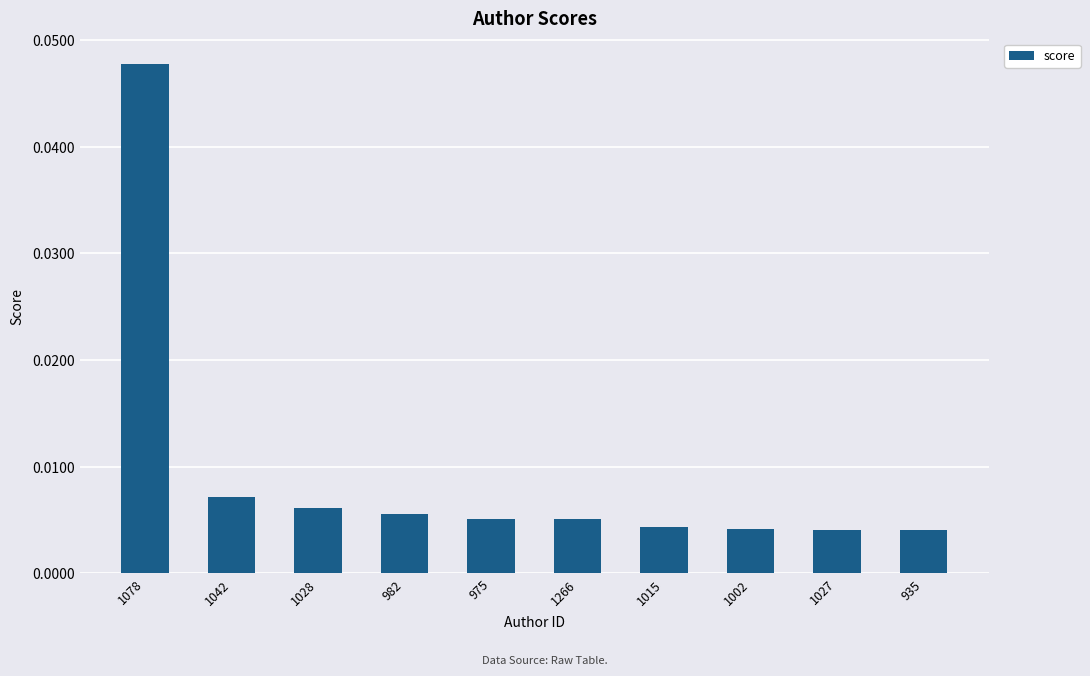

What position from the left is 1027?

9